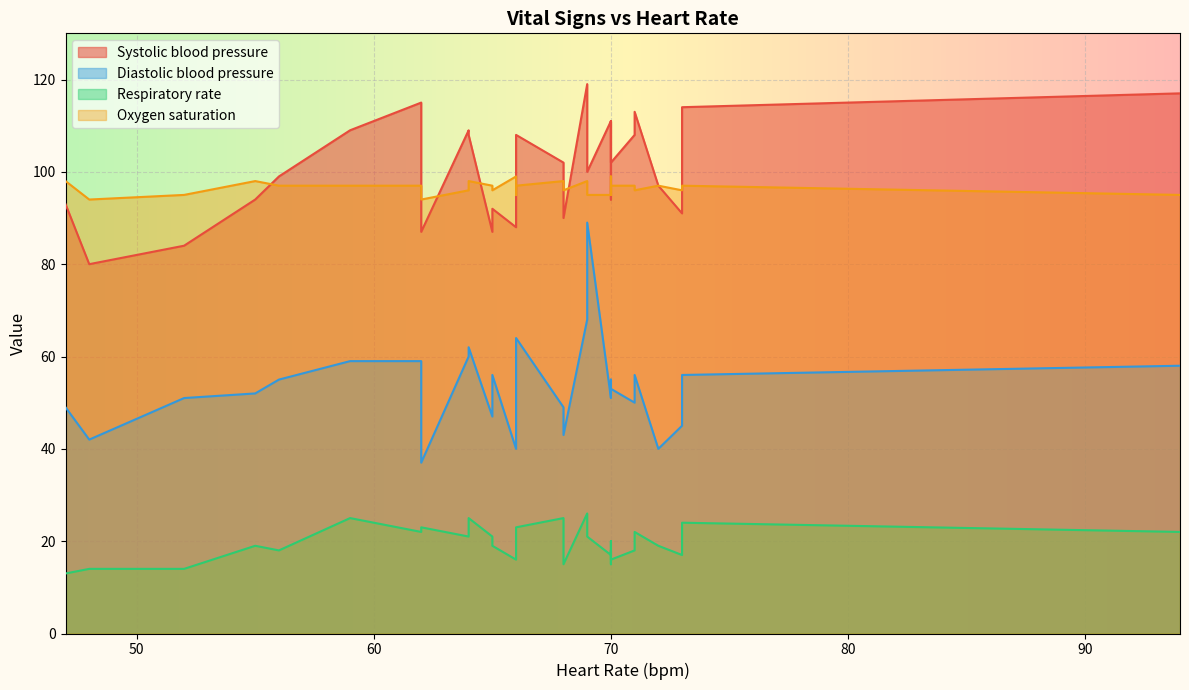

How many series are shown in this chart?

4